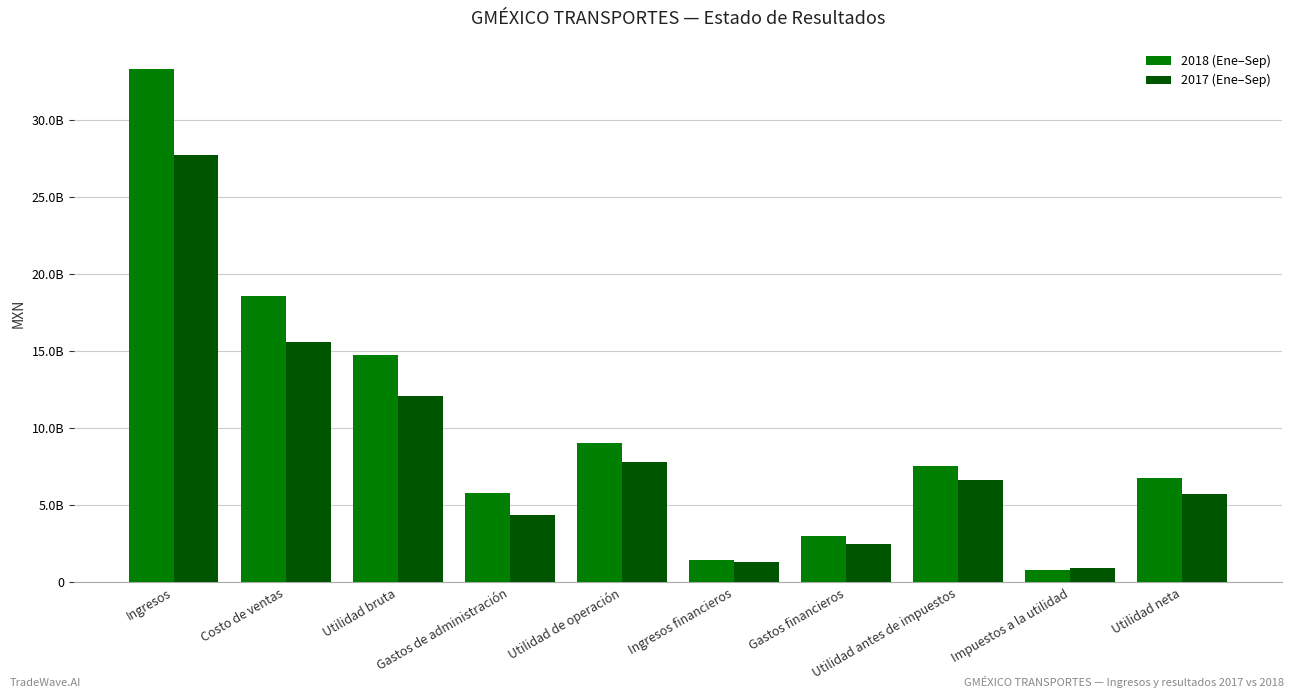

What is the sum of all 2018 (Ene–Sep) values?

101054936000